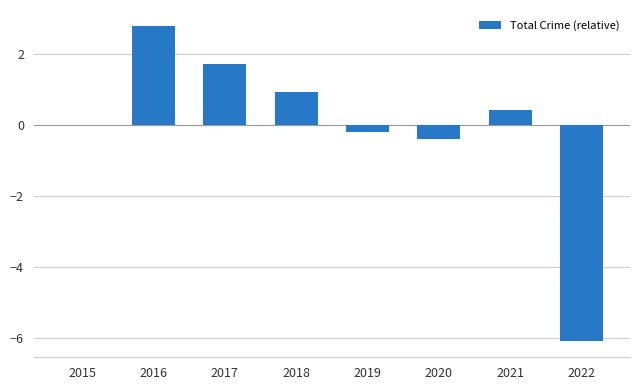

What is the greatest value displayed?

2.8